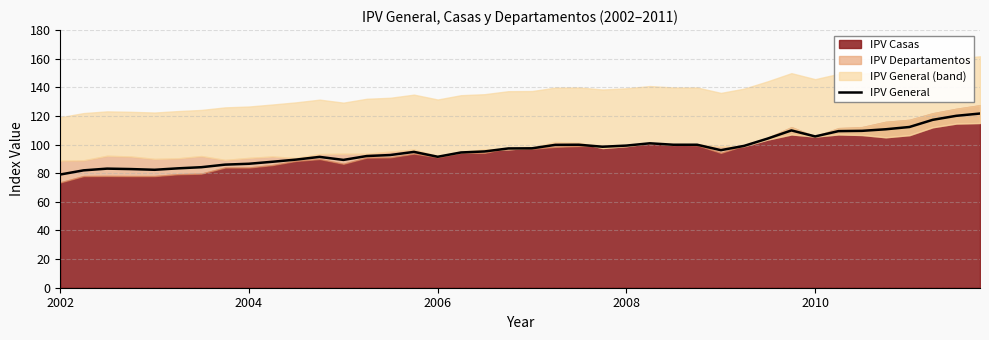

What is the maximum value shown in the chart?

121.7